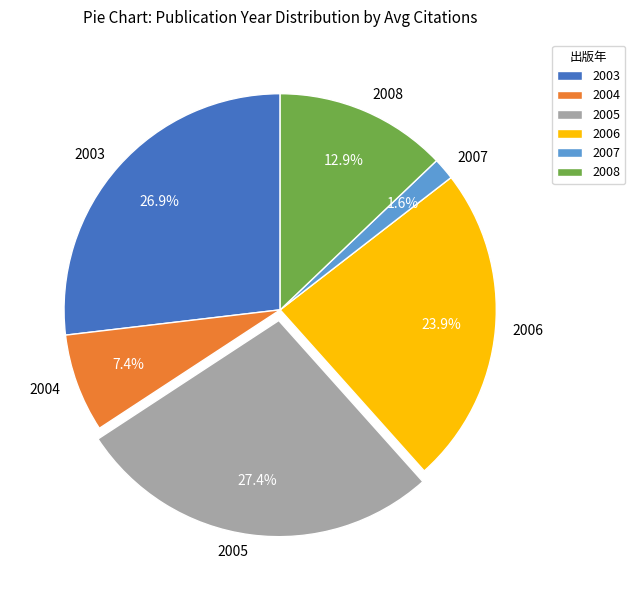

Is the sum of 2004 and 2005 greater than half?

No